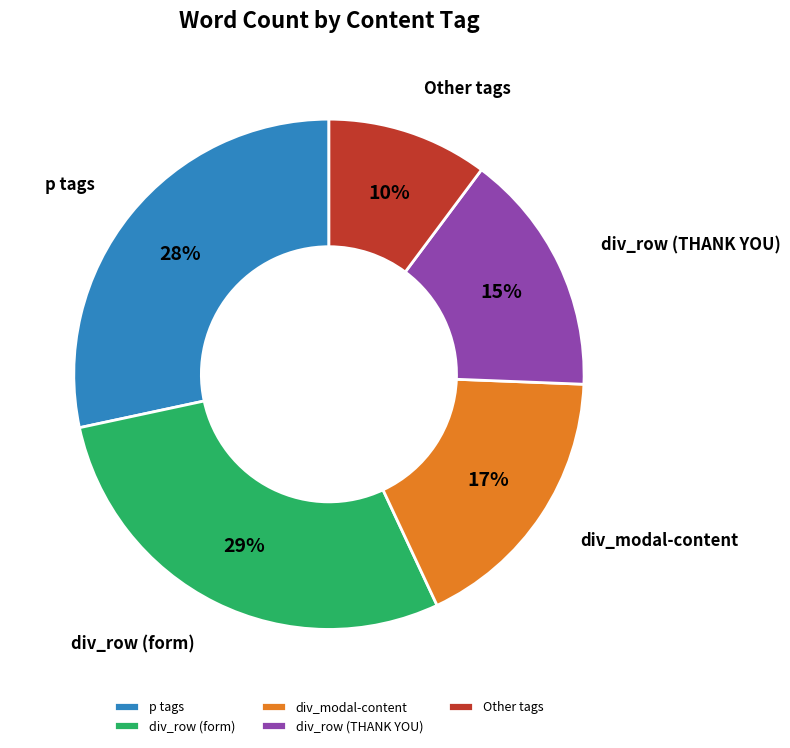

Which category has the smallest portion of the pie?

Other tags